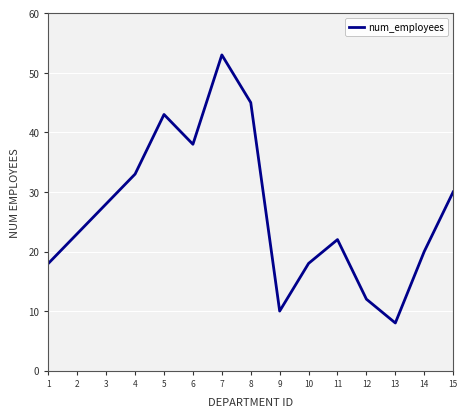

How many lines are shown in the chart?

1